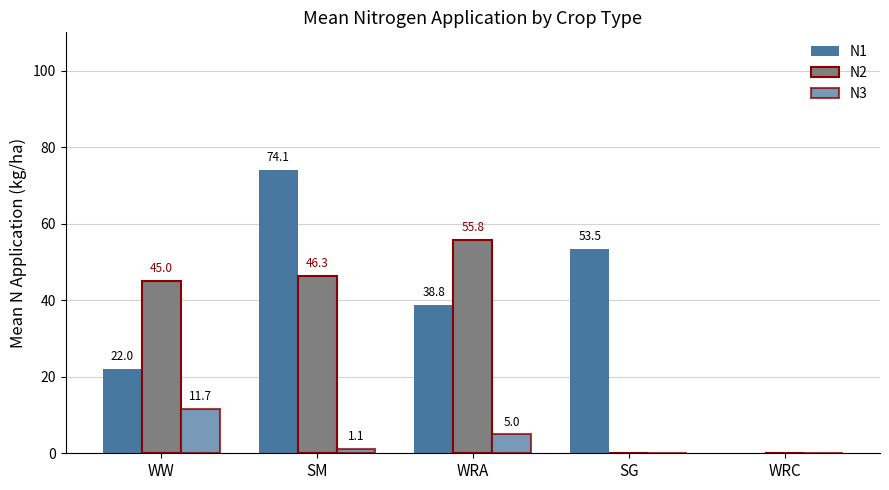

How many data points does each series have?

5